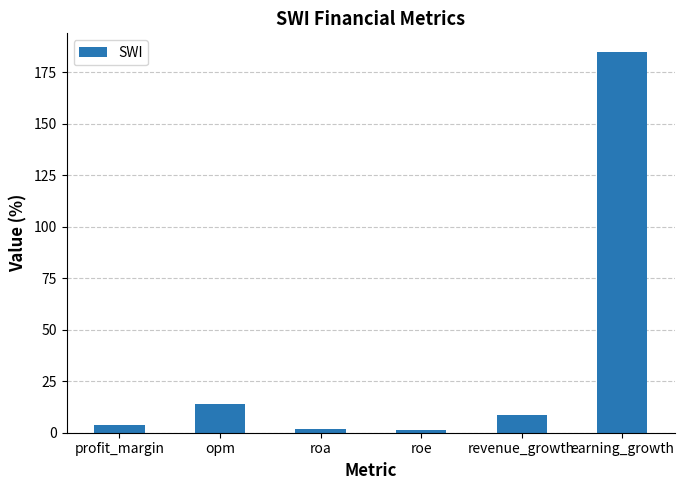

What is the difference between the second highest and minimum values?

12.5